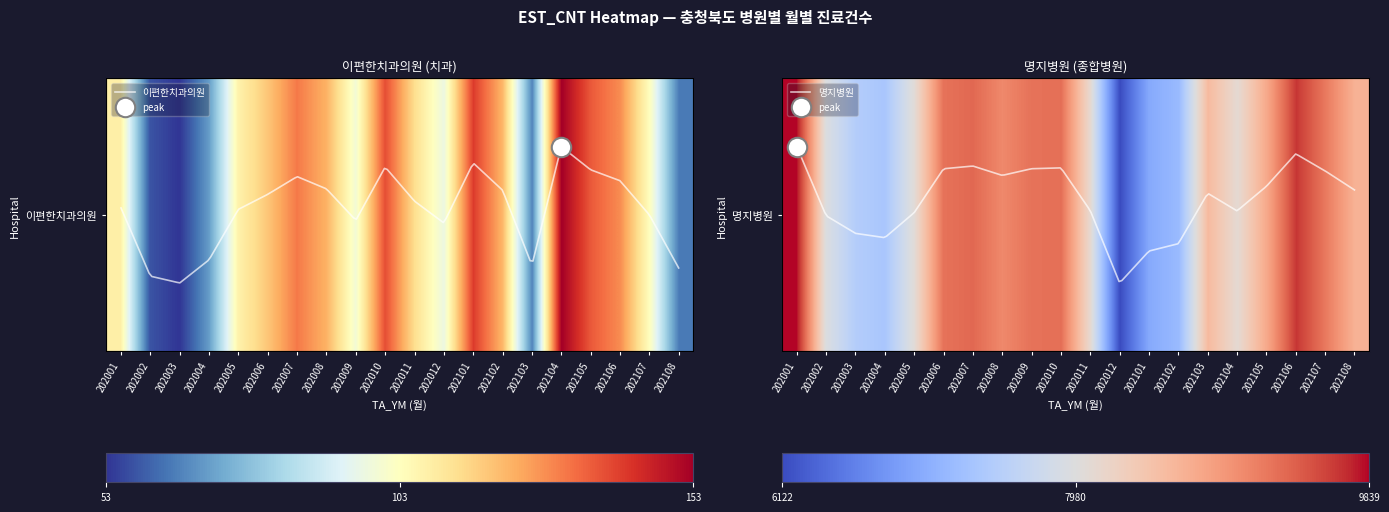

Which series has the largest total across all categories?

명지병원